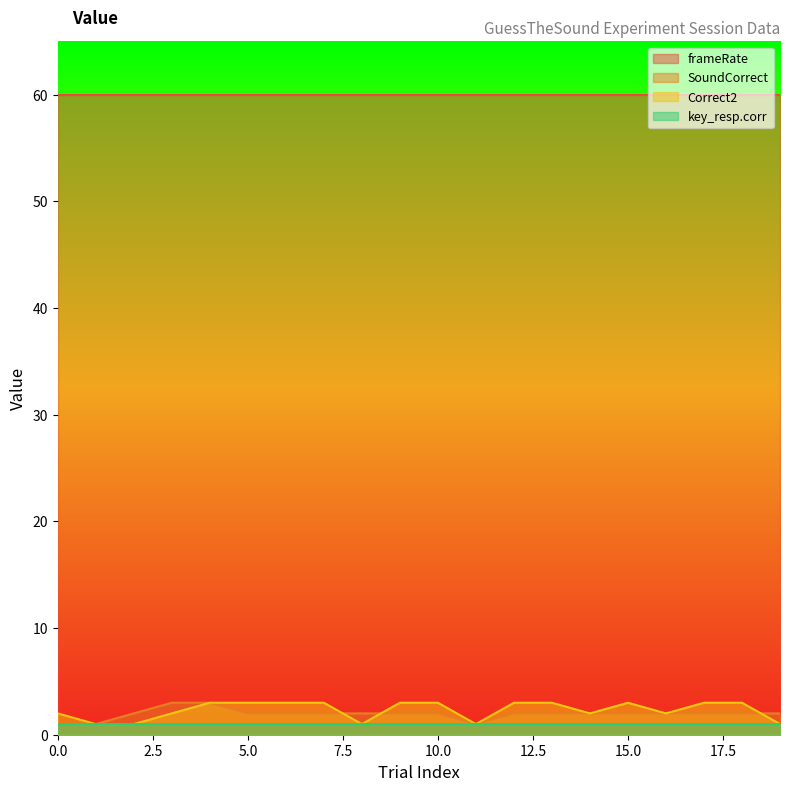

In Correct2, how many points are lower than both neighbors (excluding endpoints)?

4